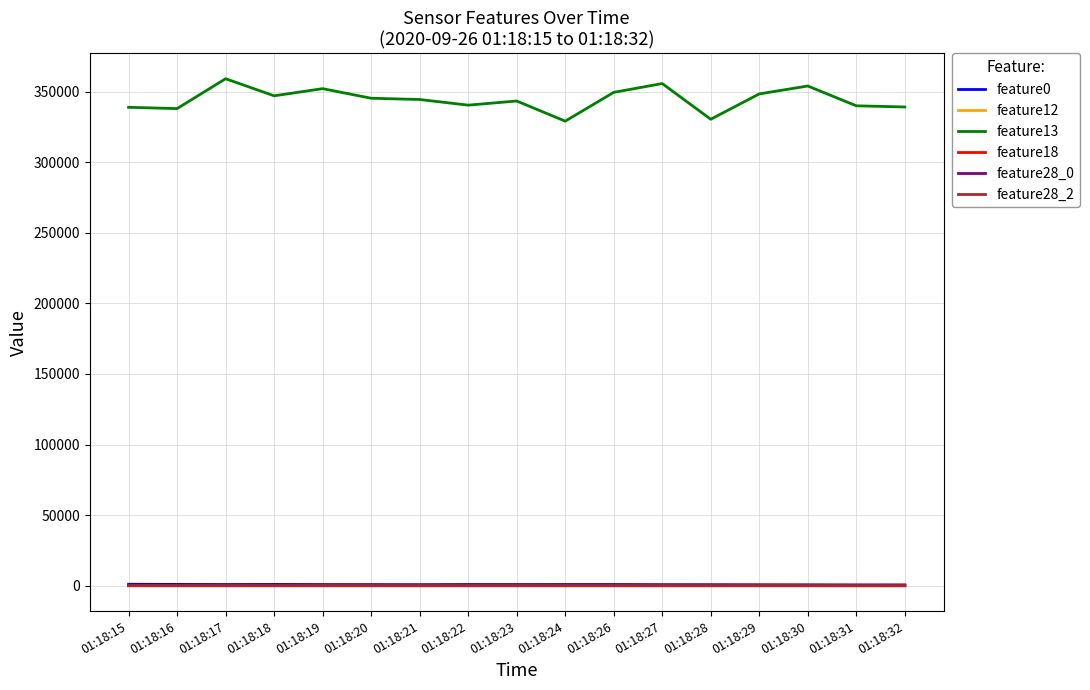

Is this an area chart (filled region under the line)?

No